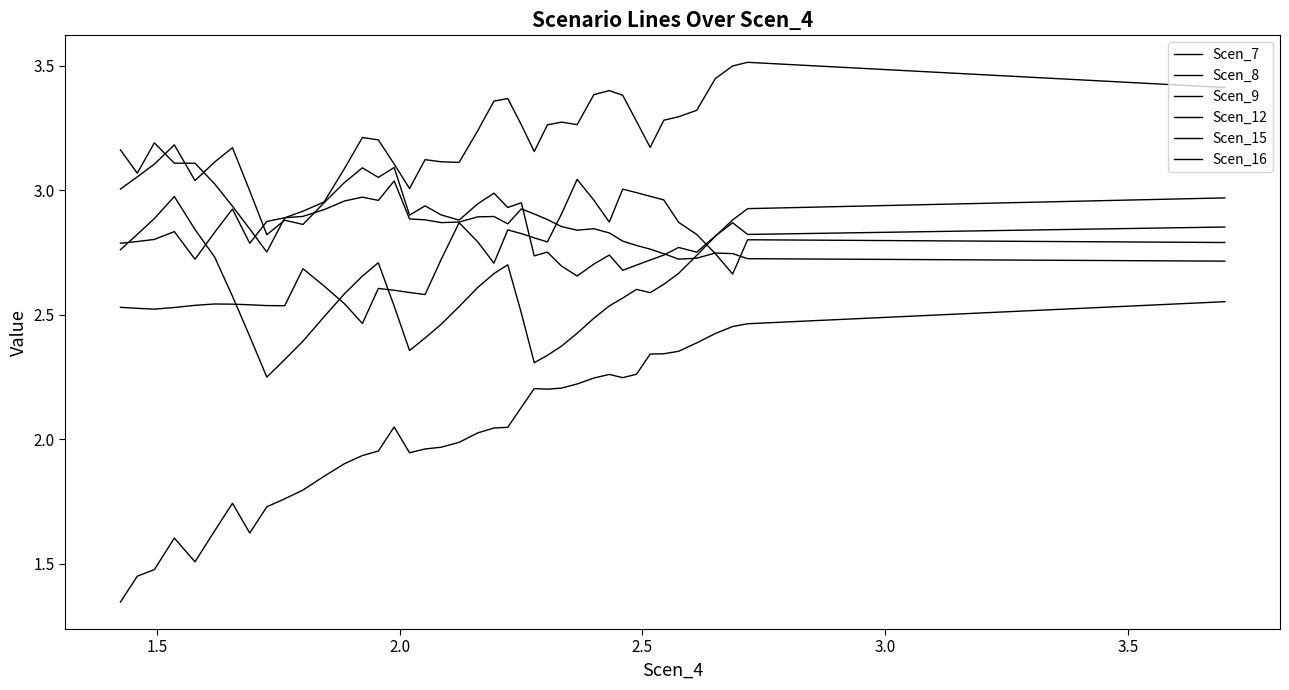

What is the value of the Scen_12 point at the 23rd from the left?

2.6